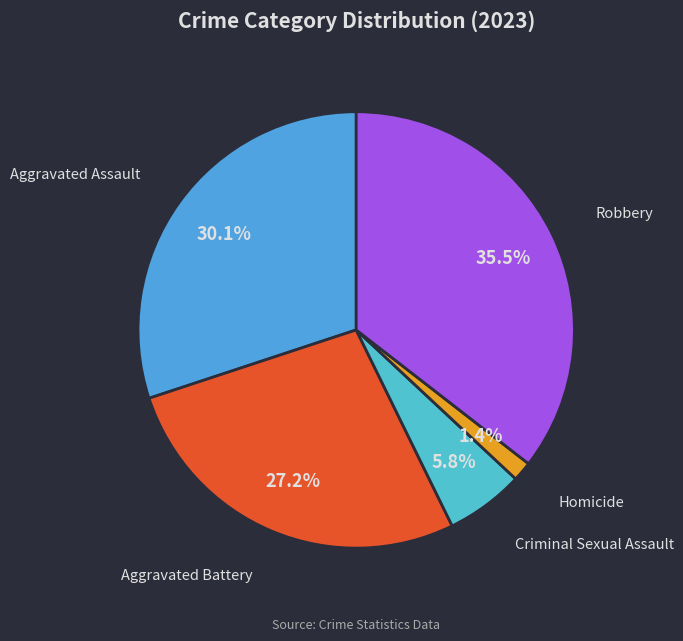

How many slices are in this pie chart?

5